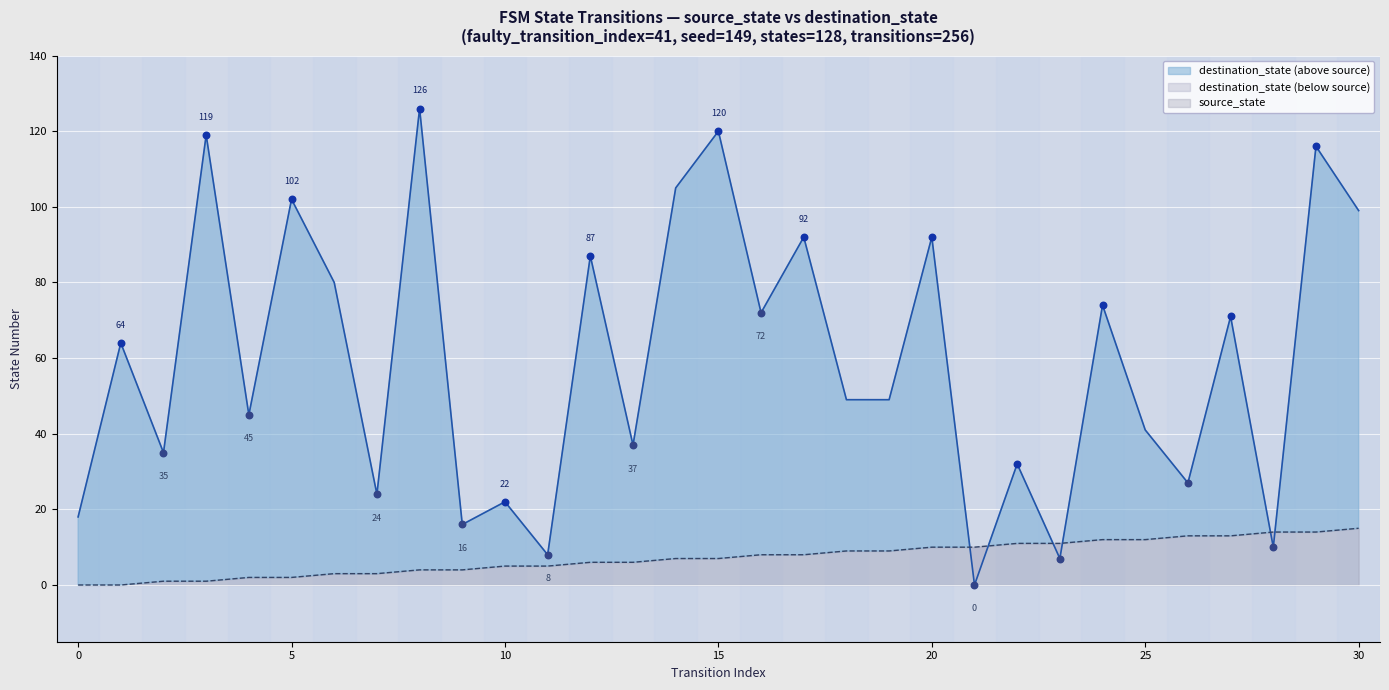

What are all the series names shown in the legend?

source_state, destination_state